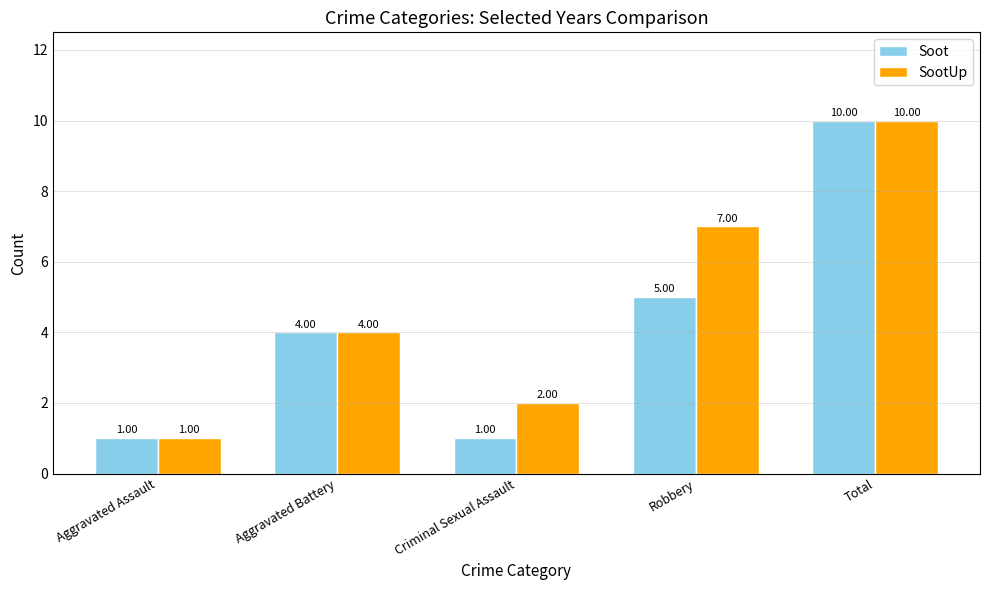

Rank the series by their average value, from lowest to highest.

Soot, SootUp